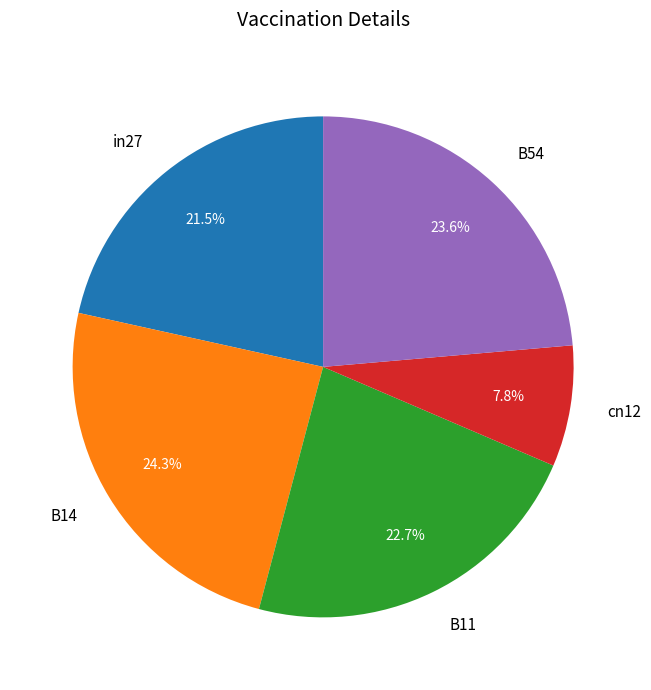

Rank the categories by value from lowest to highest.

cn12, in27, B11, B54, B14